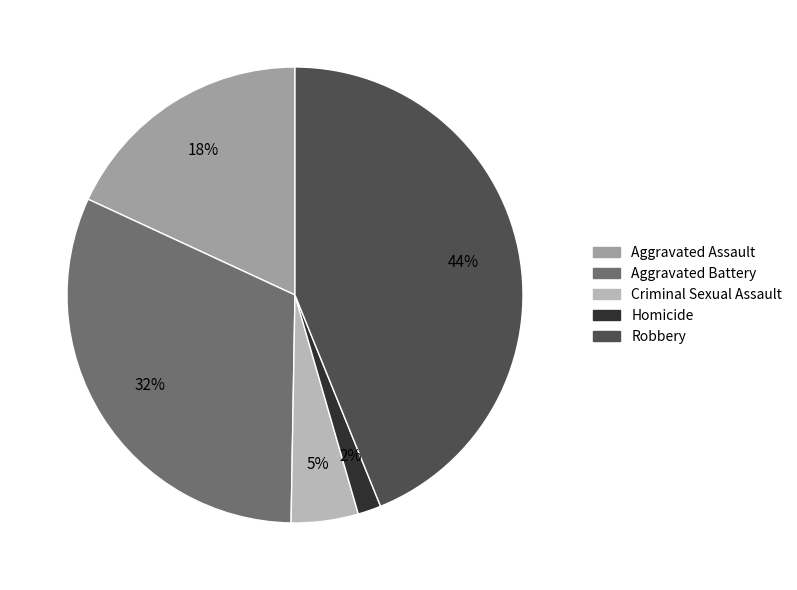

Combined, do Homicide and Criminal Sexual Assault account for over 50%?

No